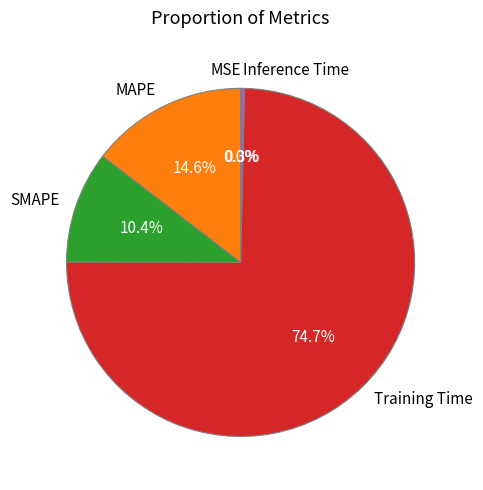

What is the largest slice in the pie chart?

Training Time